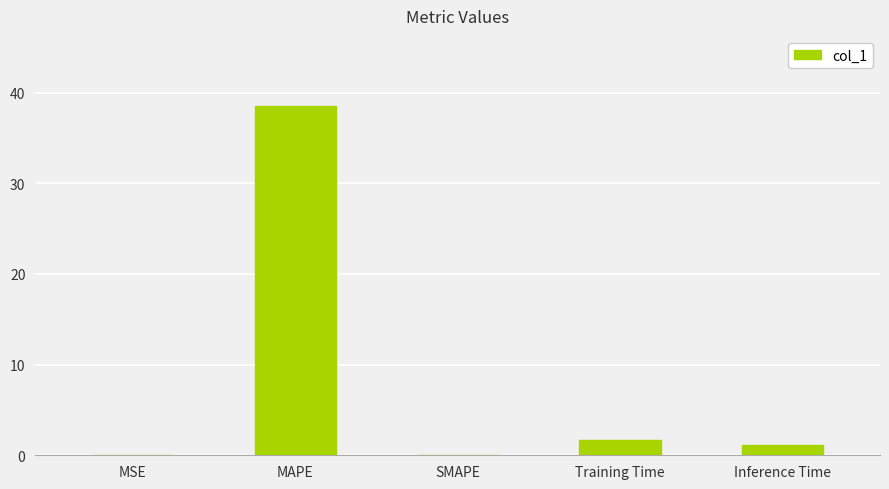

The chart shows a value of 66.7 at MAPE. True or false?

False